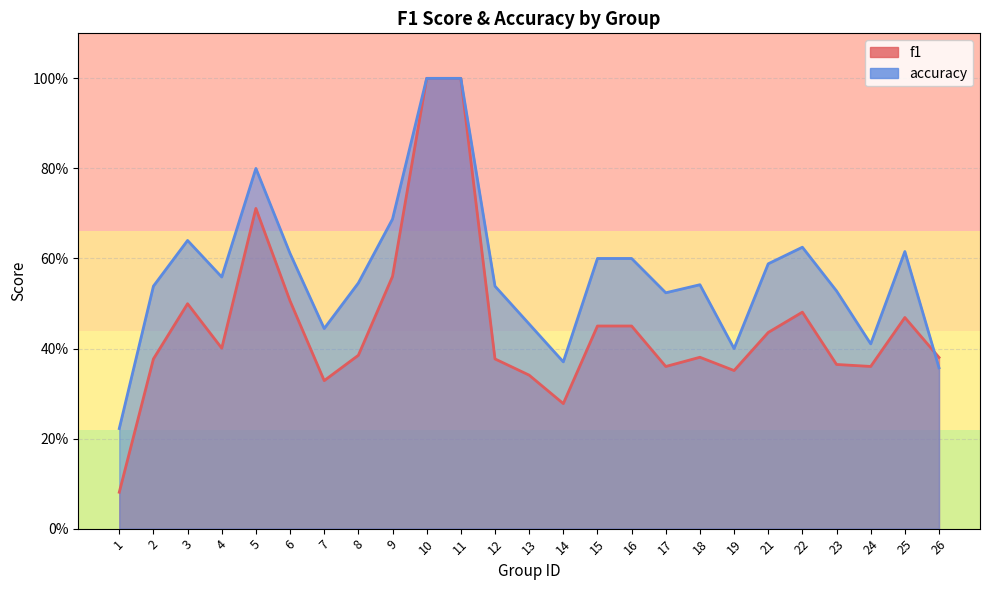

The f1 series shows 0.4 at 26. True or false?

True